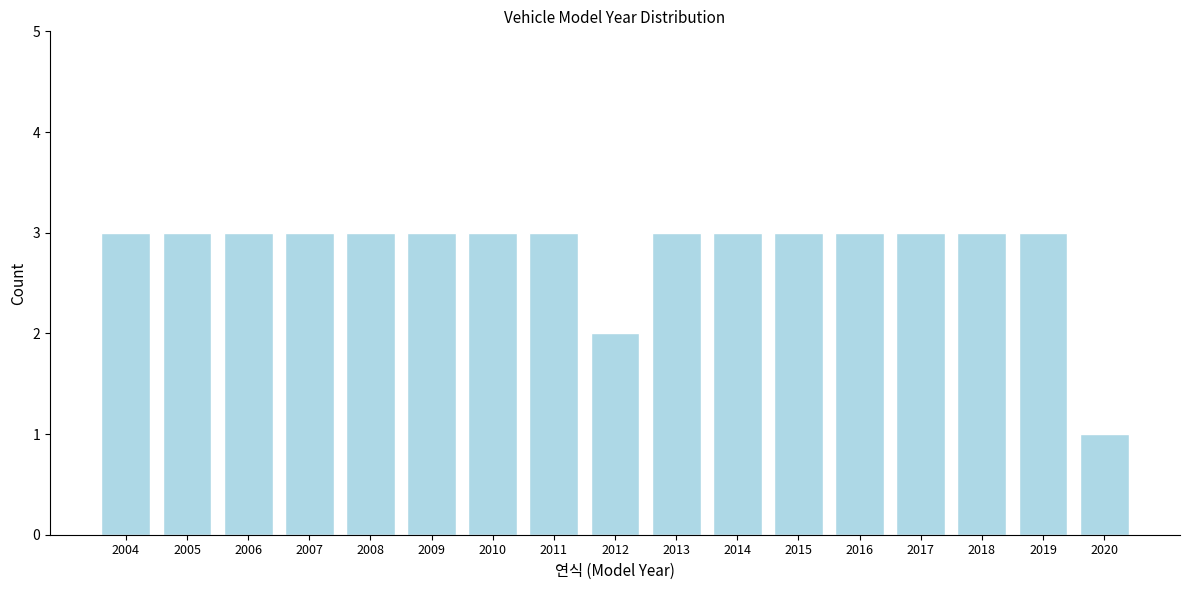

Reading left to right, transcribe all the data shown in this chart.

2004=3	2005=3	2006=3	2007=3	2008=3	2009=3	2010=3	2011=3	2012=2	2013=3	2014=3	2015=3	2016=3	2017=3	2018=3	2019=3	2020=1